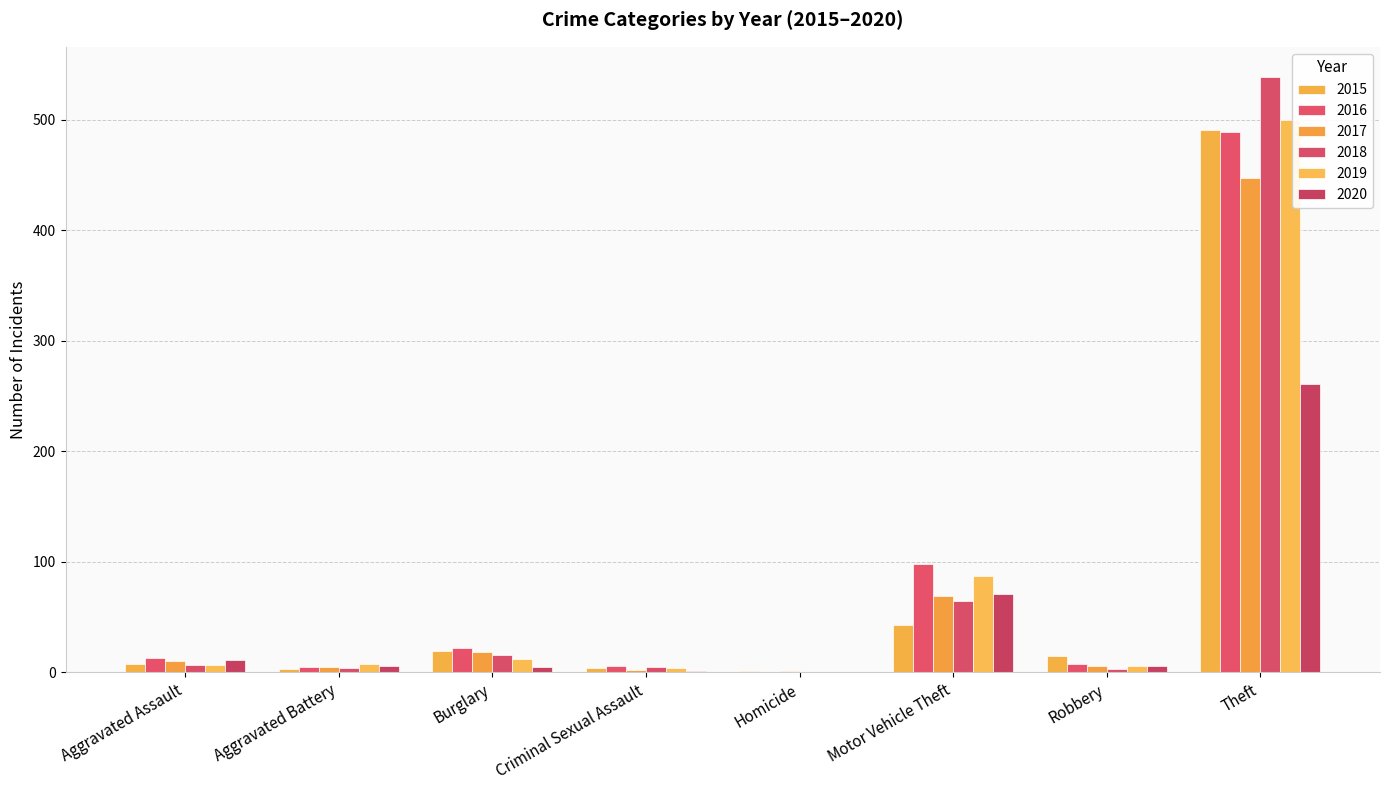

At which label does 2016 reach its peak?

Theft